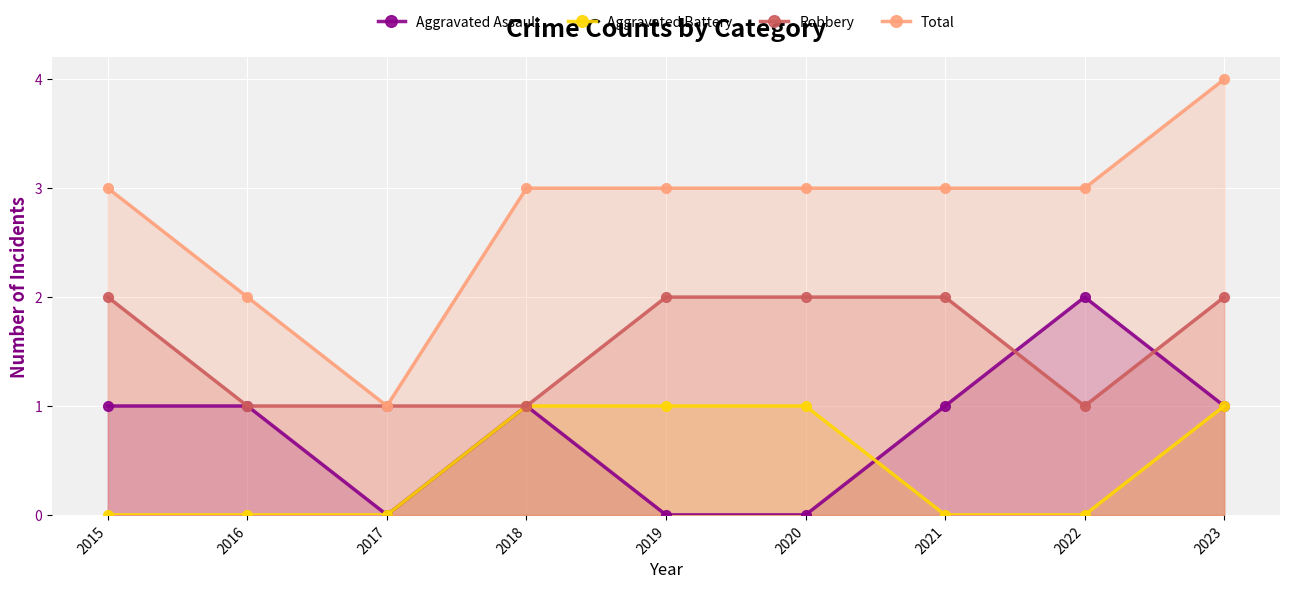

The Total series shows 1 at 2017. True or false?

True